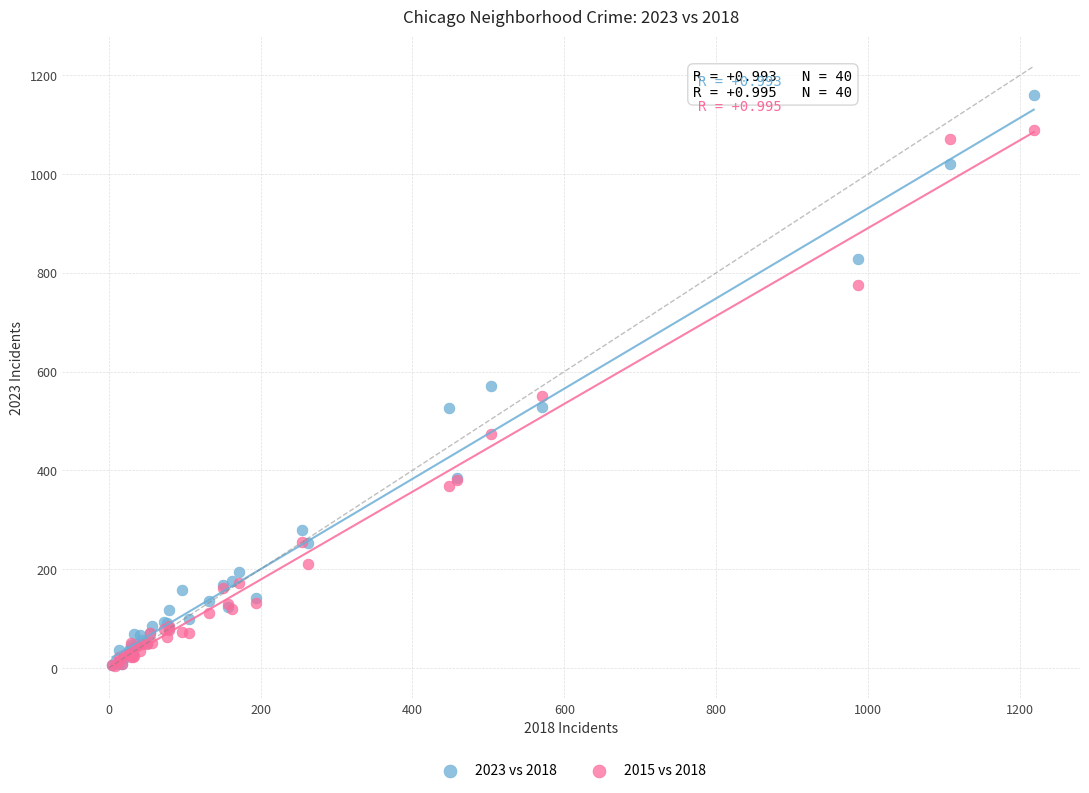

Which series has the widest spread of Y values?

2023 vs 2018